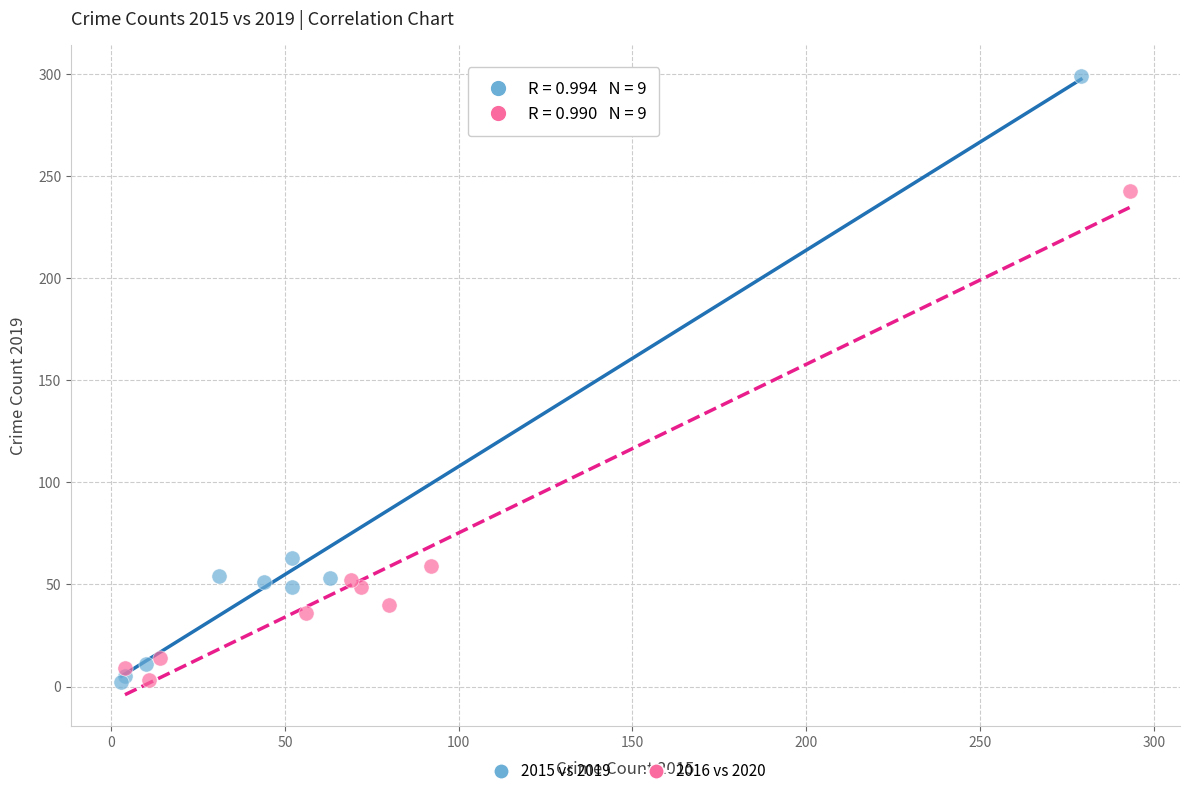

Which series has the largest Y range (max minus min)?

2015 vs 2019